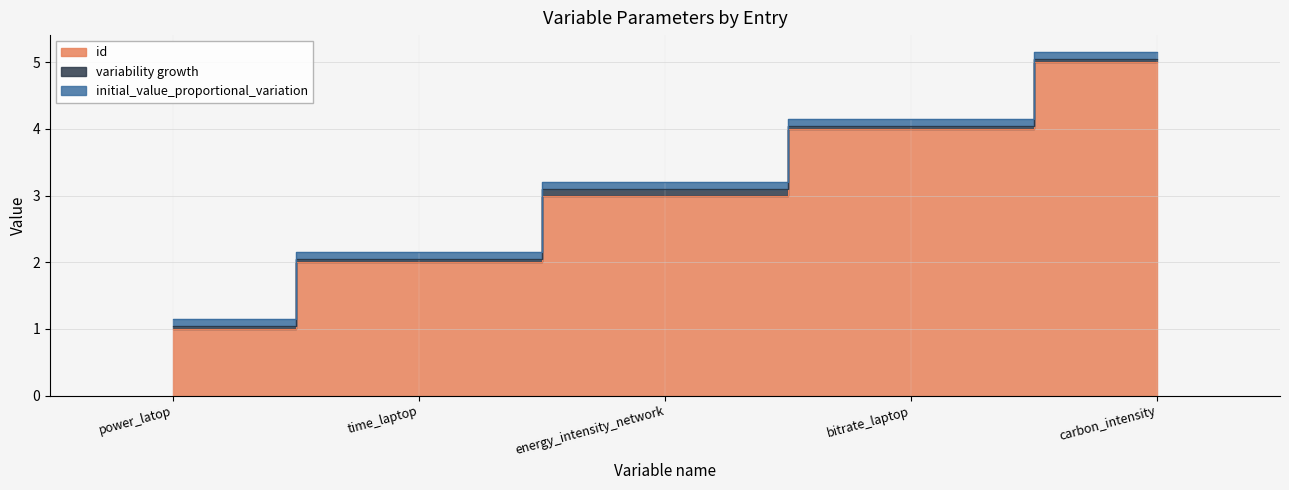

What position from the right is power_latop?

5